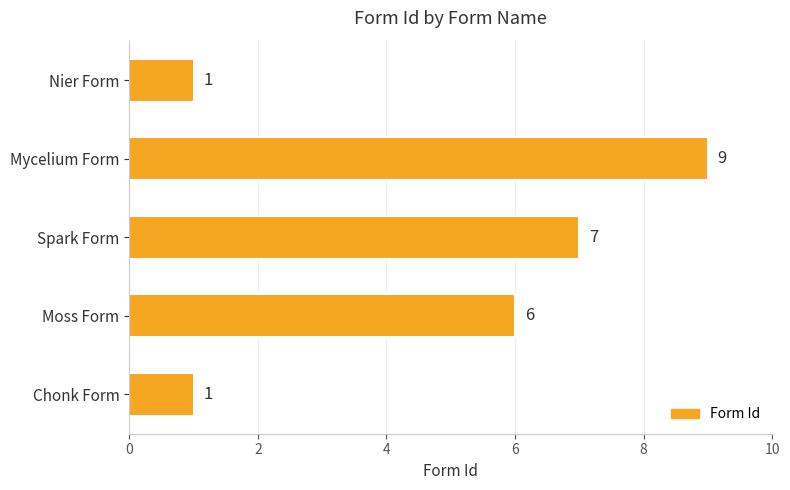

What is the change in value from Spark Form to Mycelium Form?

+2